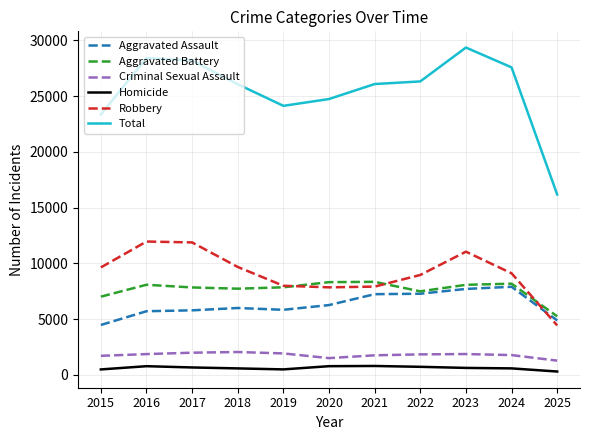

True or false: Total and Aggravated Battery cross at least once.

False